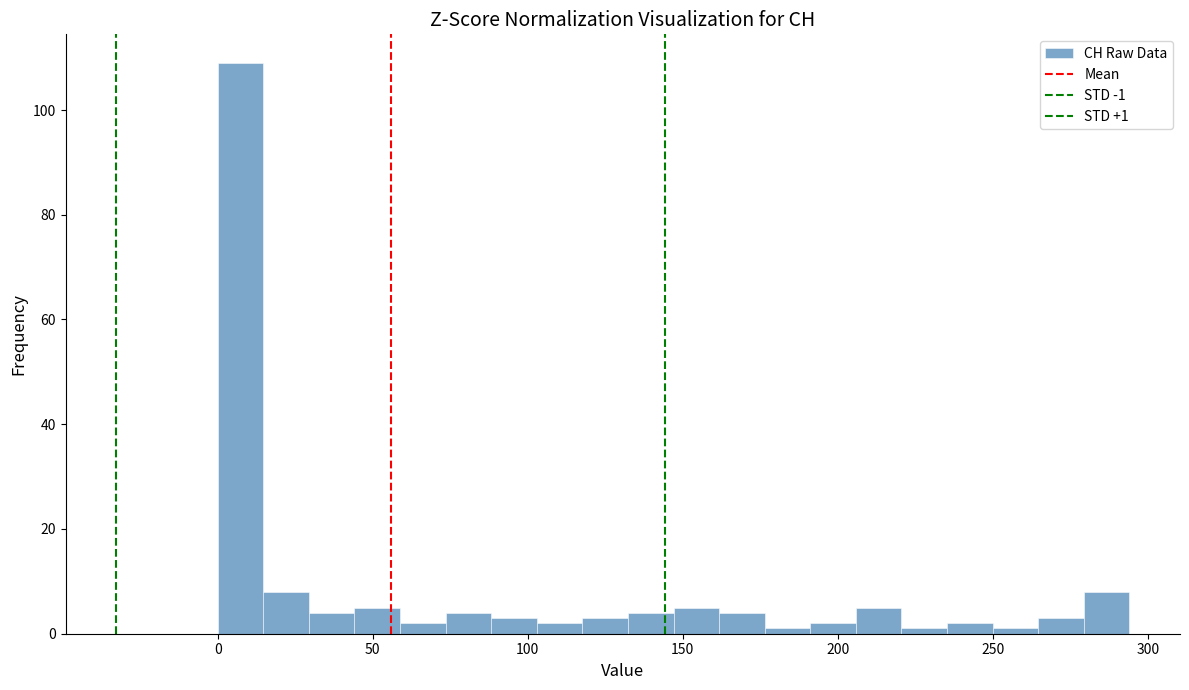

Around what value on the x-axis is the tallest bar? Give the approximate position of its centre, as read against the axis.

5